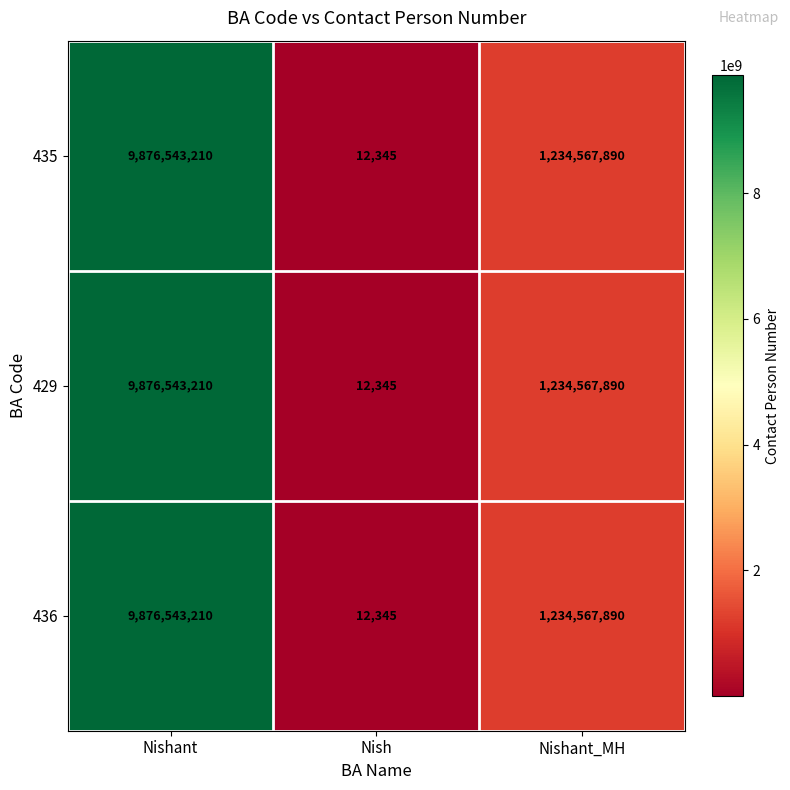

Is the value of 435 at Nishant_MH greater than the value of 436 at Nish?

Yes